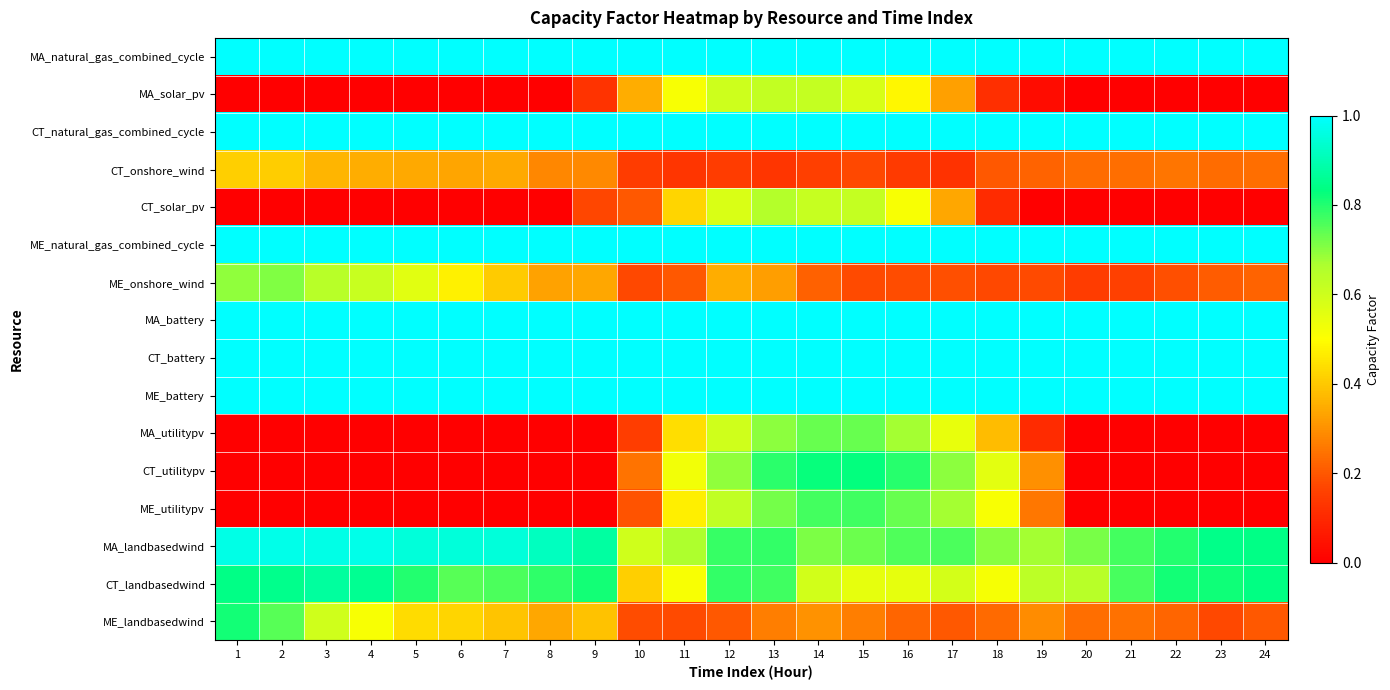

List the series in order of their peak value, highest first.

MA_natural_gas_combined_cycle, CT_natural_gas_combined_cycle, ME_natural_gas_combined_cycle, MA_battery, CT_battery, ME_battery, MA_landbasedwind, CT_landbasedwind, CT_utilitypv, ME_landbasedwind, ME_utilitypv, MA_utilitypv, ME_onshore_wind, CT_solar_pv, MA_solar_pv, CT_onshore_wind